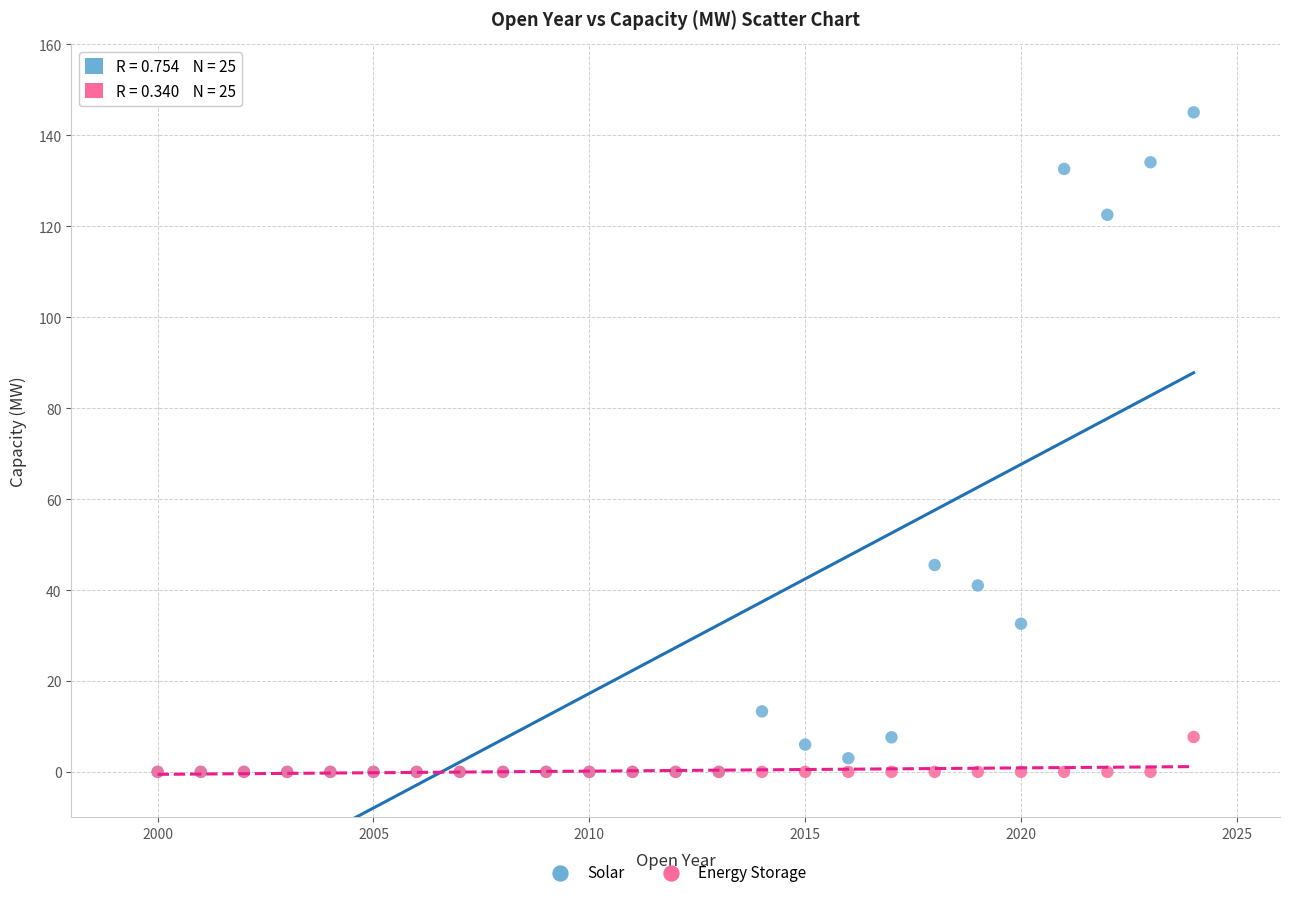

What are all the series names shown in the legend?

Solar, Energy Storage